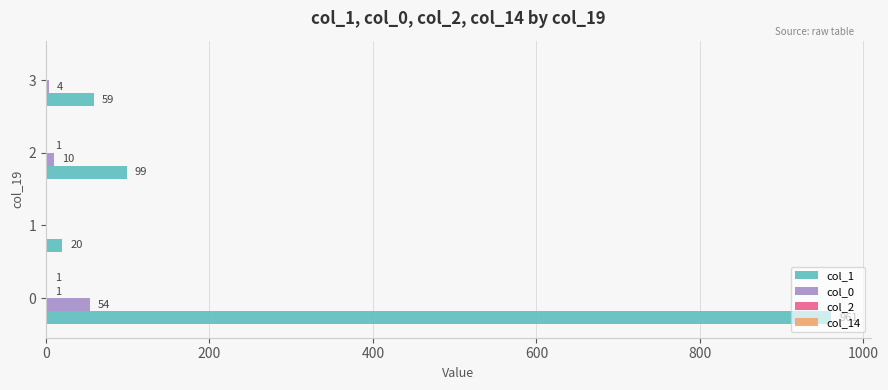

True or false: col_1 has a value of 23 at 3.

False